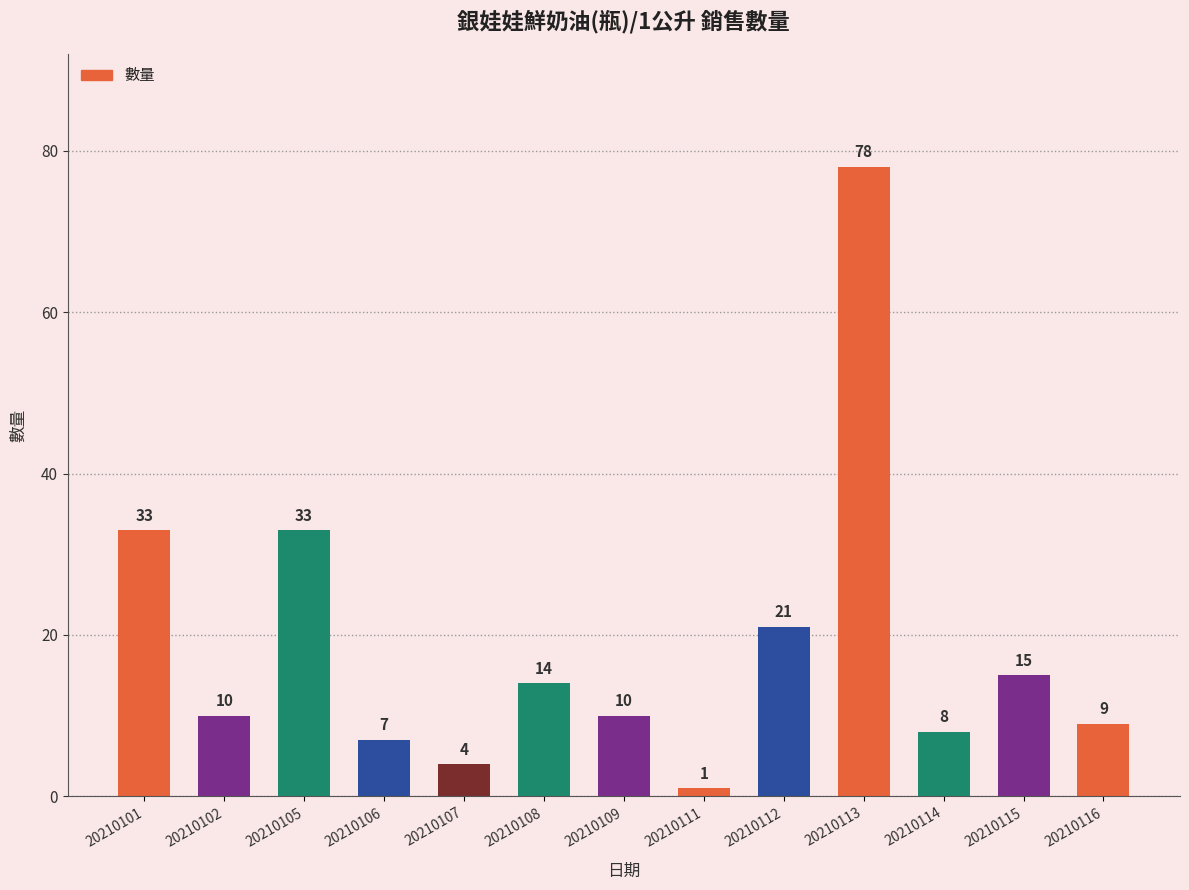

What is the value of the 6th bar from the left?

14